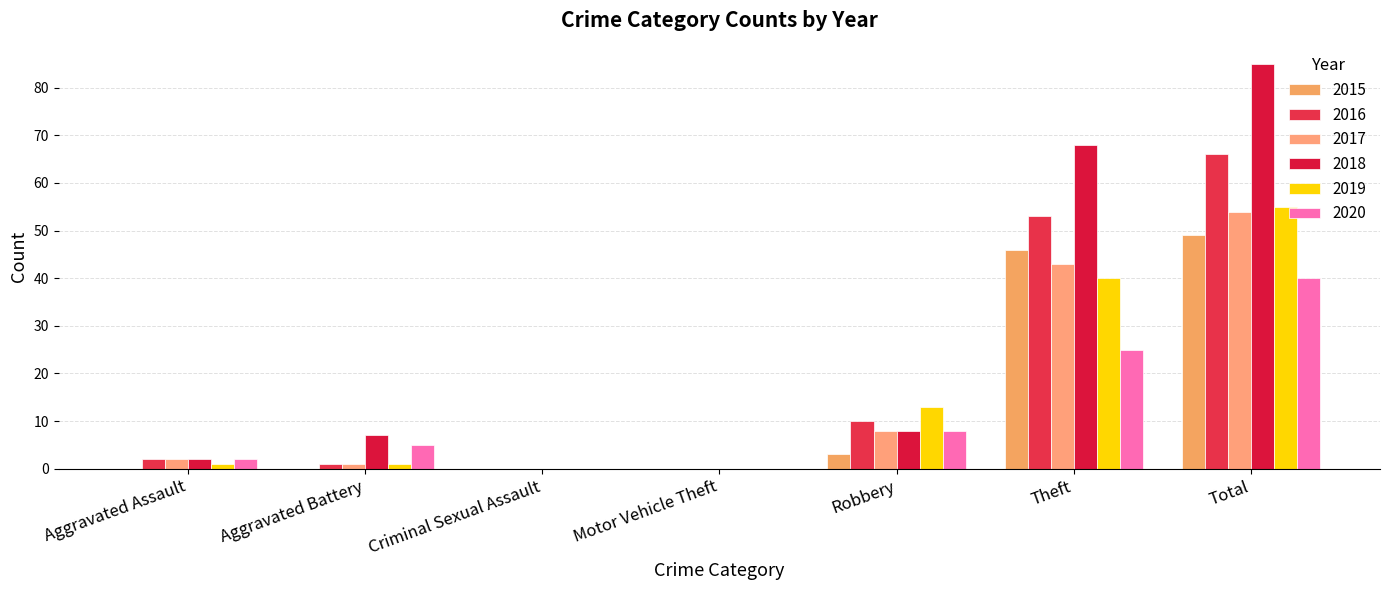

Which series has the largest range (max minus min)?

2018